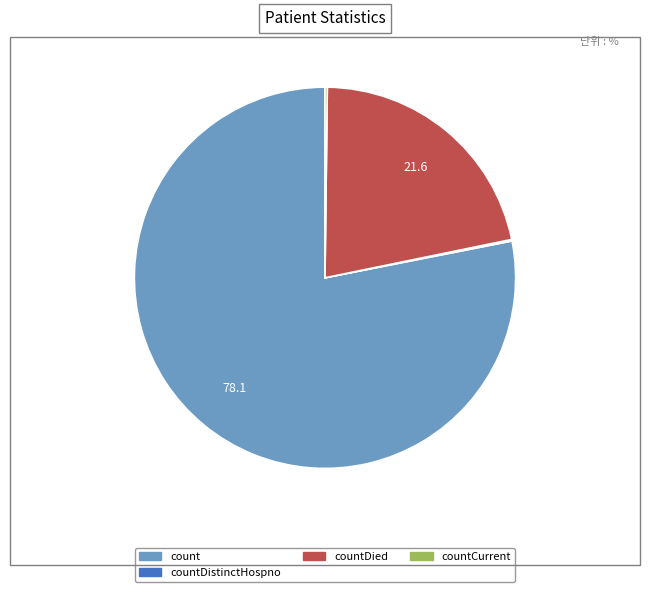

The count slice represents 70% of the pie. True or false?

False